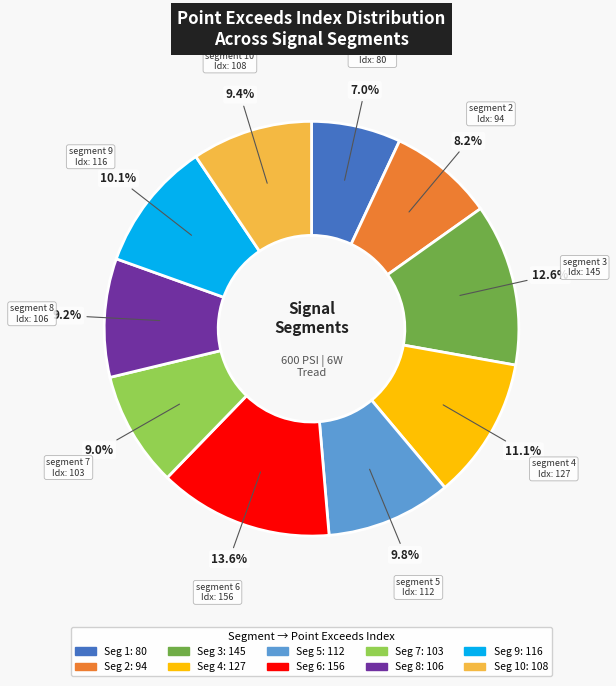

How many segments does this pie chart have?

10